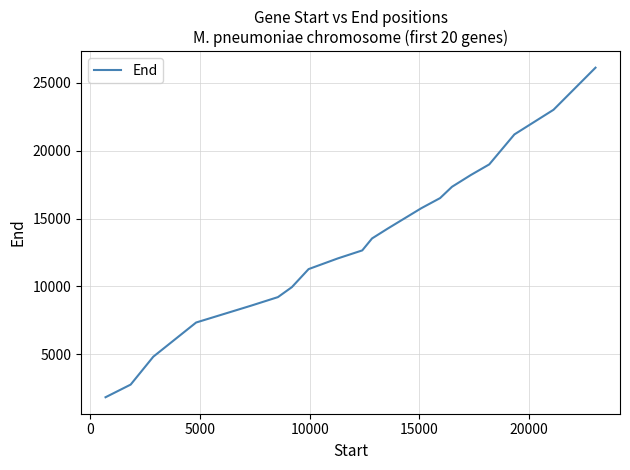

What is the maximum value shown in the chart?

26115